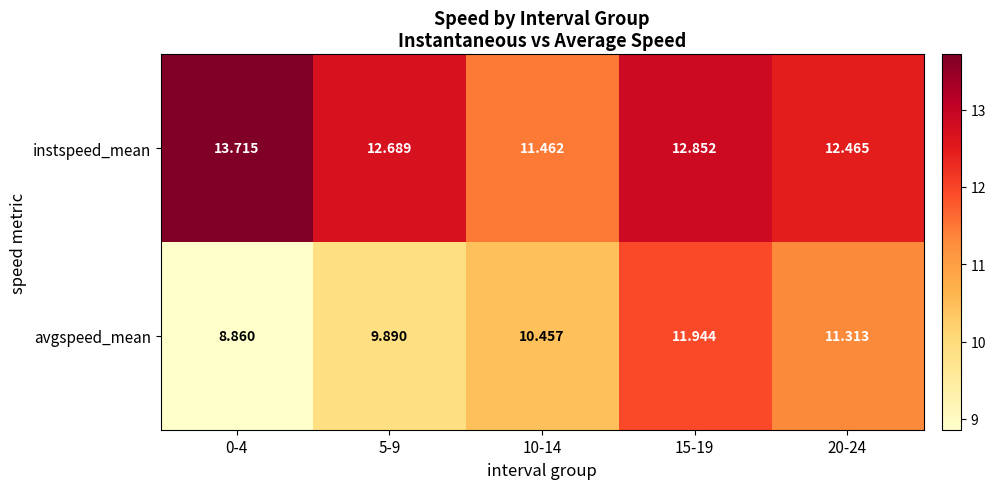

List the series in order of their peak value, lowest first.

avgspeed_mean, instspeed_mean